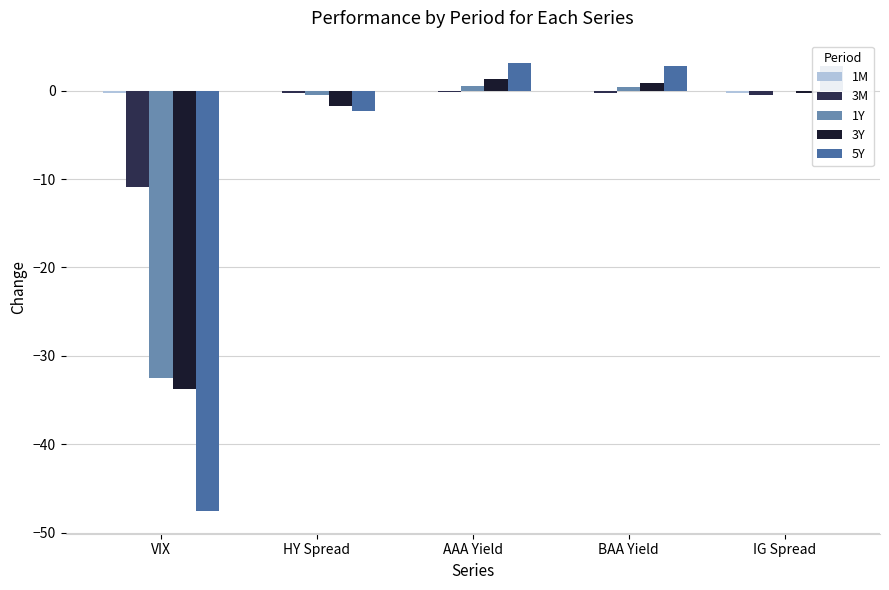

The value of 5Y at VIX is -47.6. True or false?

True